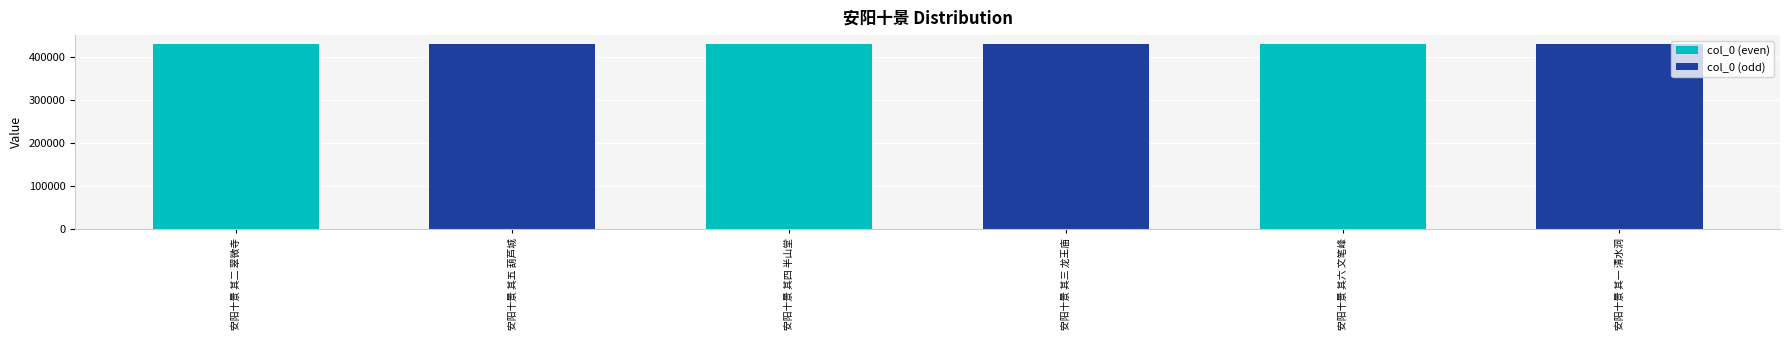

How many bars are there in total?

6